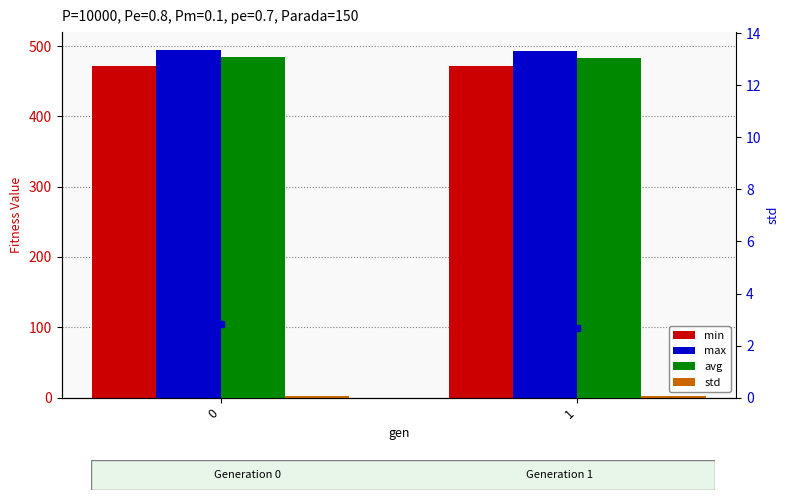

What is the total value across all series at 1?

1452.8